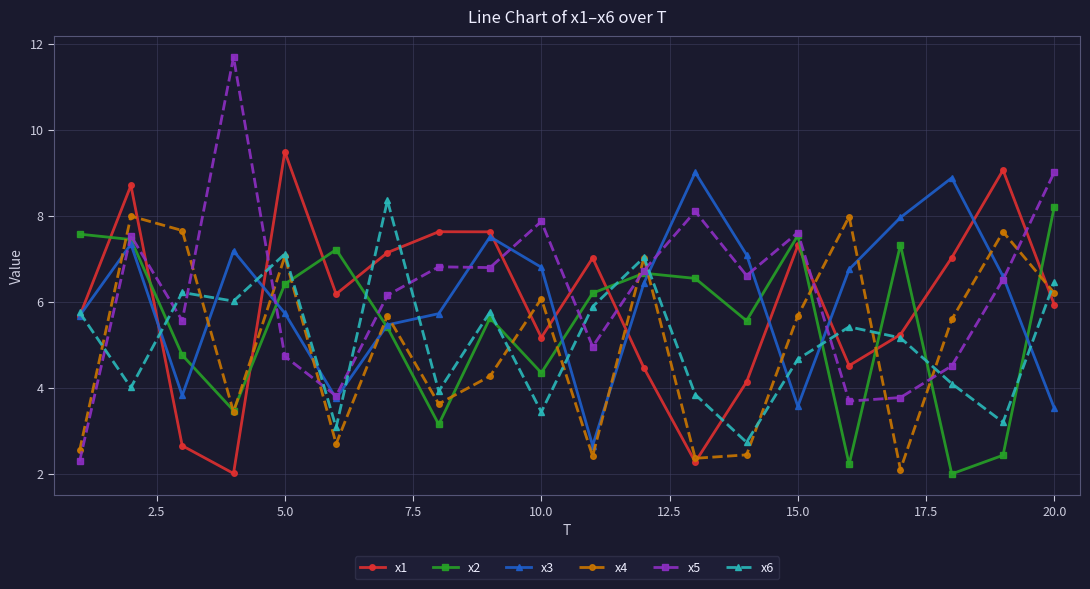

What is the value of the x6 point at the 4th from the left?

6.0